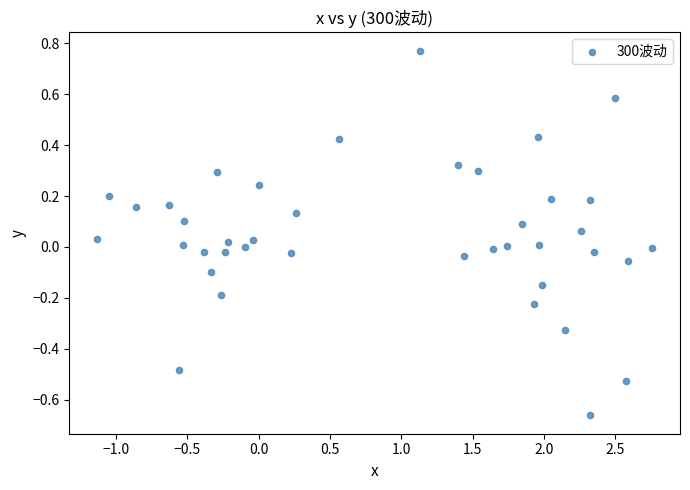

What is the range of X values (max minus min)?

3.9